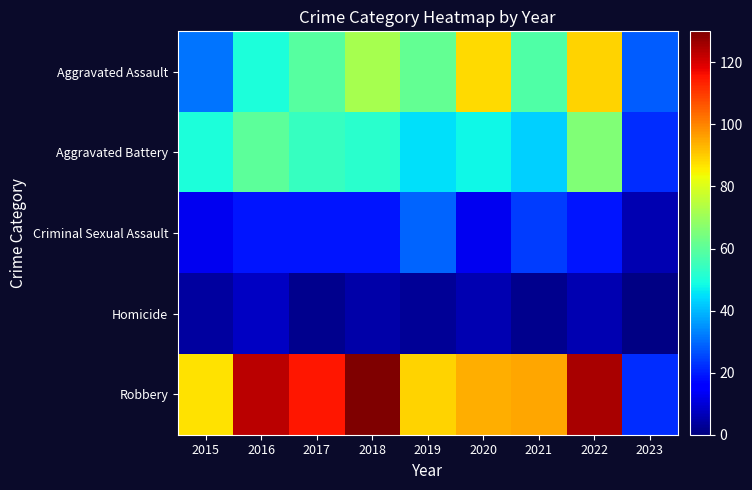

At which category is the sum across all series the highest?

2022